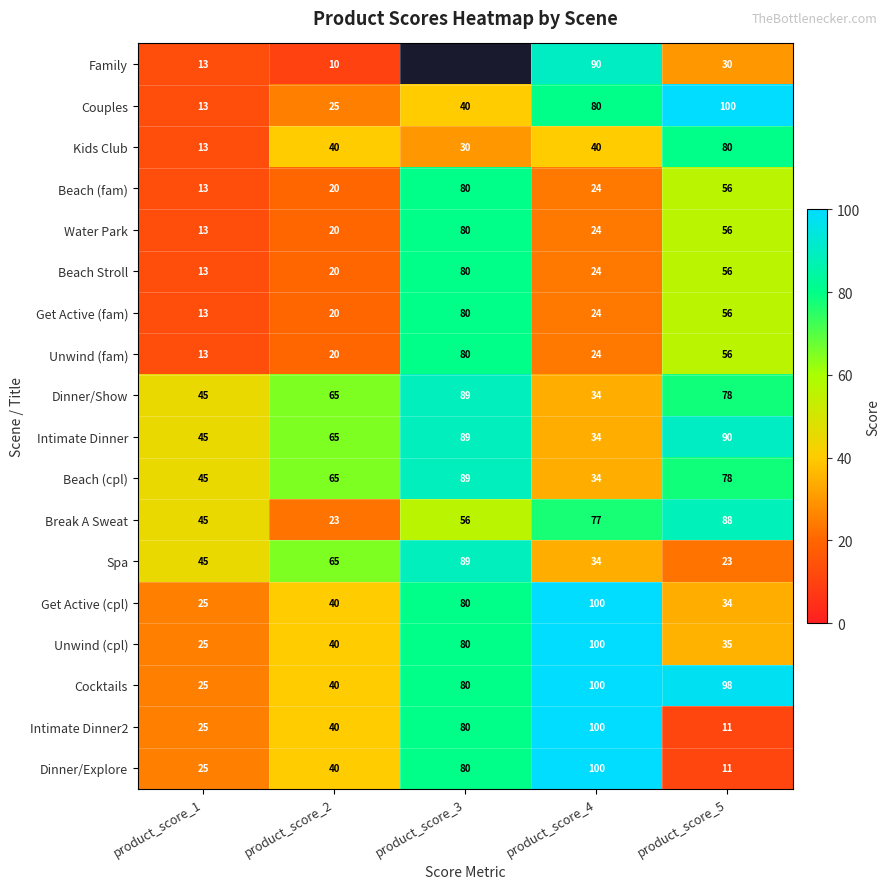

Is it true that Unwind (cpl) equals 25 at product_score_1?

True